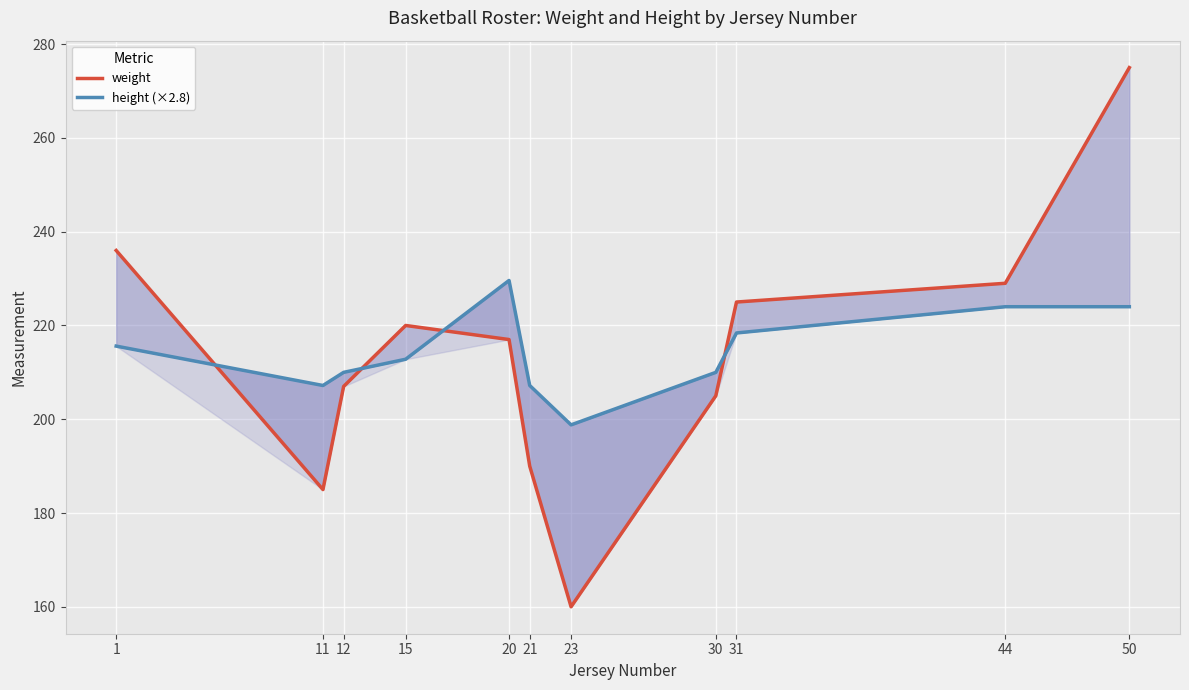

Reading left to right, extract all data points from this chart.

weight: 236.0	185.0	207.0	220.0	217.0	190.0	160.0	205.0	225.0	229.0	275.0
height (×2.8): 215.6	207.2	210.0	212.8	229.6	207.2	198.8	210.0	218.4	224.0	224.0